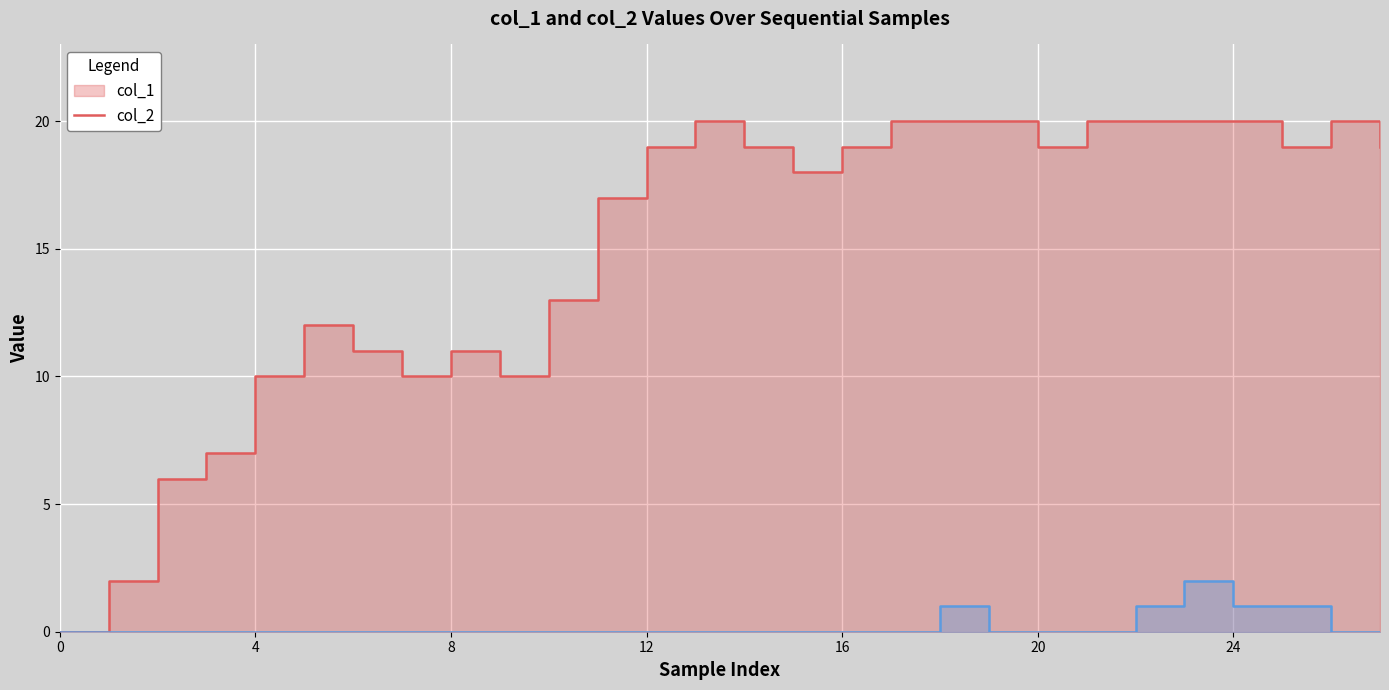

True or false: col_2 and col_1 intersect in this chart.

False